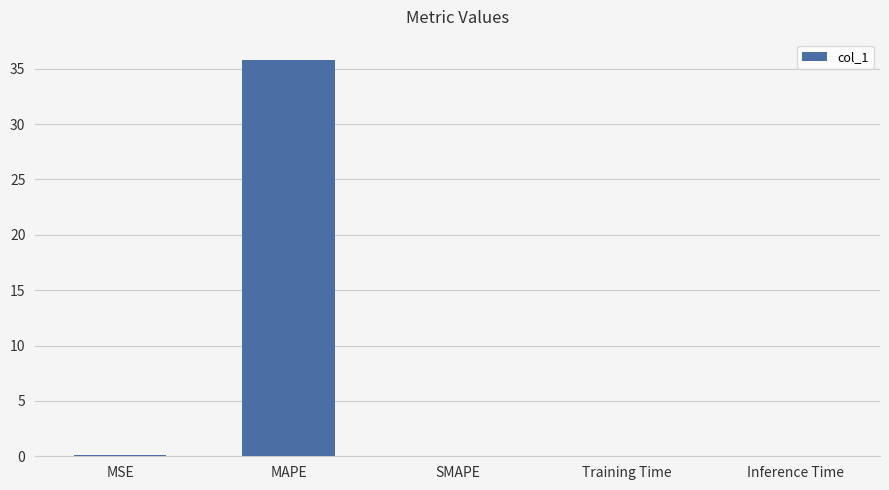

What is the maximum value shown in the chart?

35.8